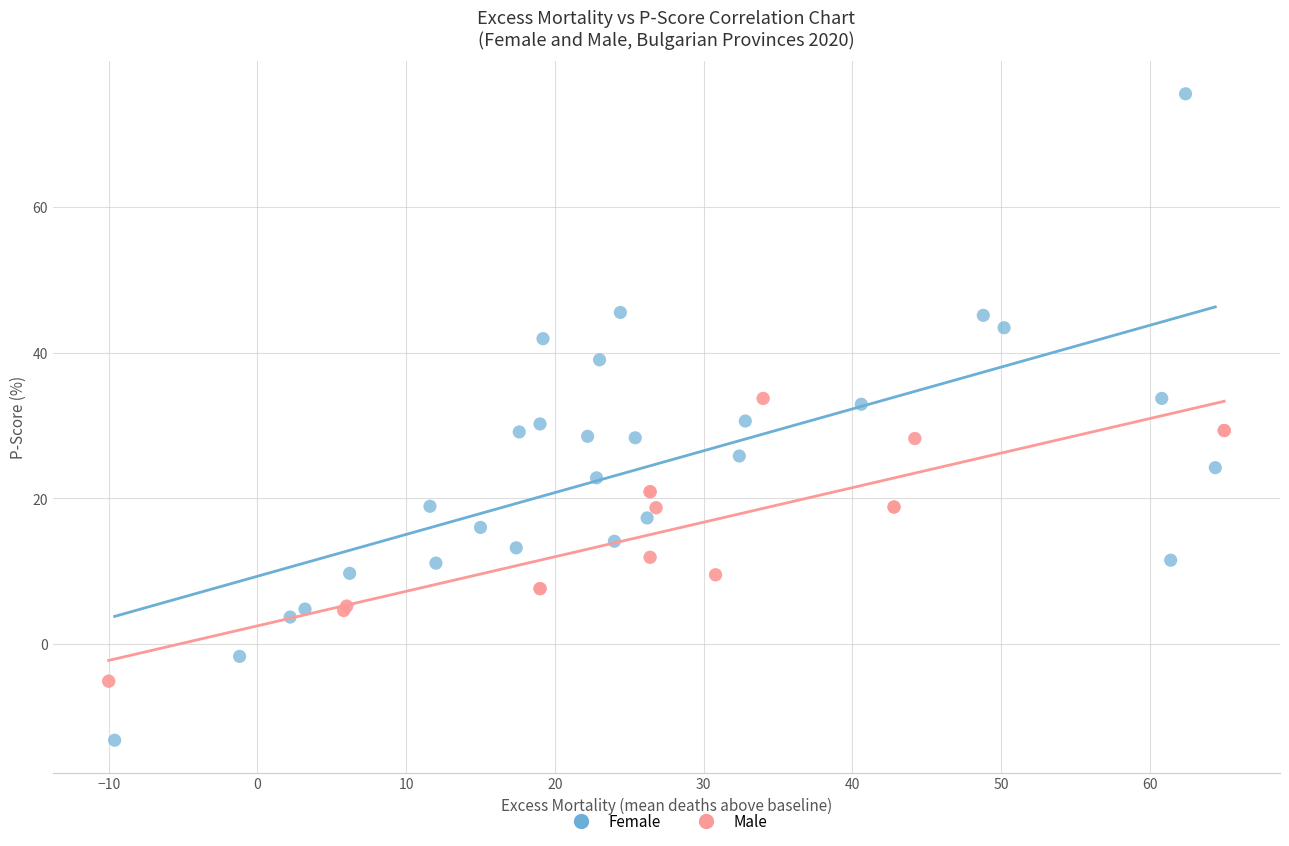

Which series contains the highest Y value?

Female